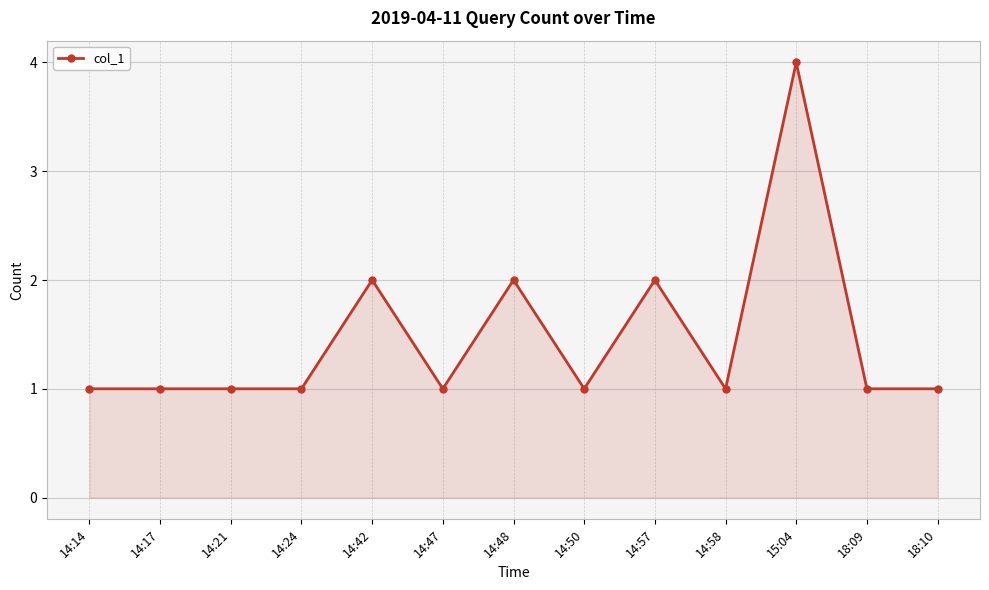

What is the ratio of the value at 14:17 to the value at 14:14?

1.0